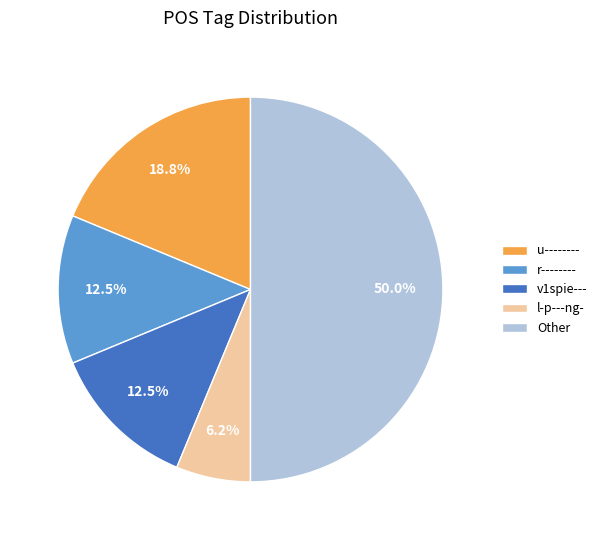

Between l-p---ng- and v1spie---, which is larger?

v1spie---